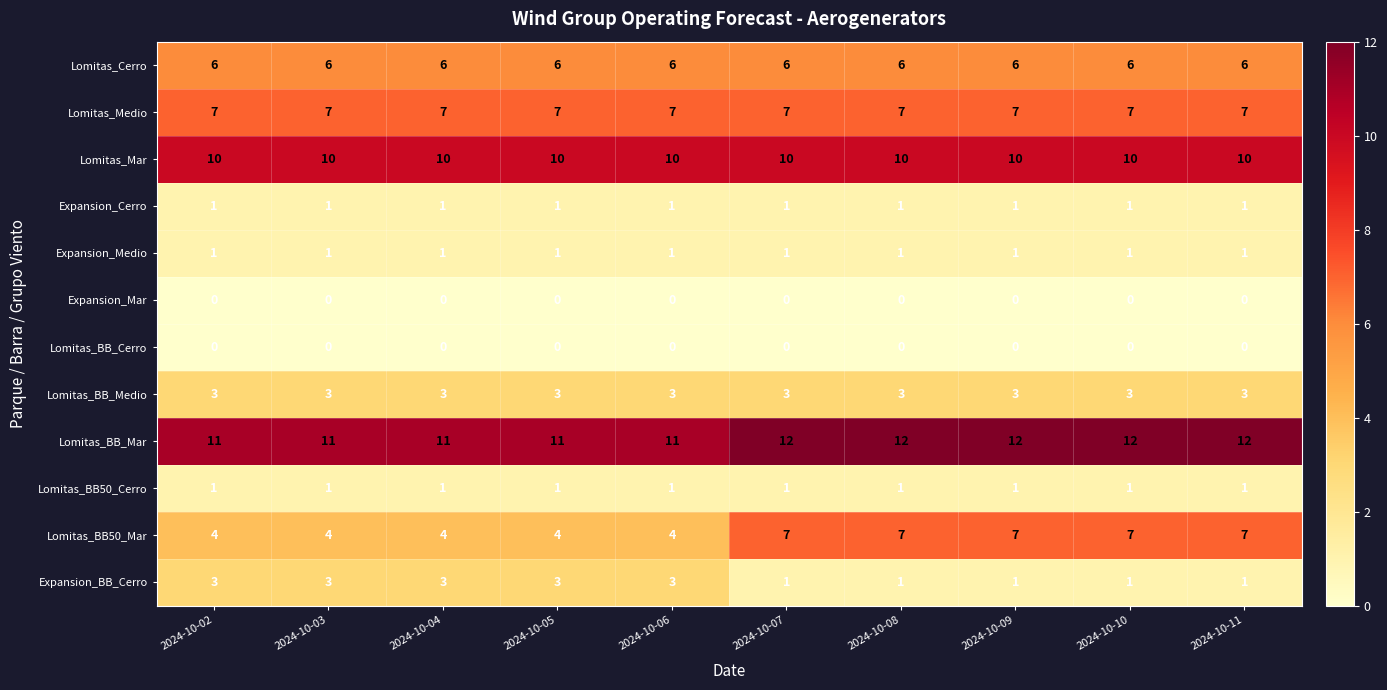

What is the difference between the highest and lowest values at 2024-10-06?

11